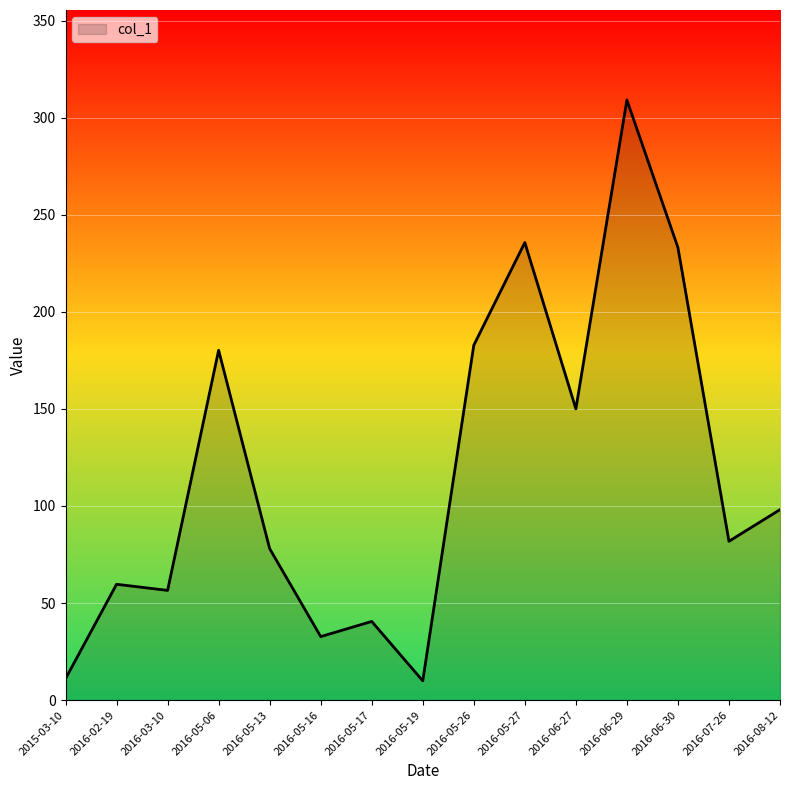

What position from the right is 2015-03-10?

15